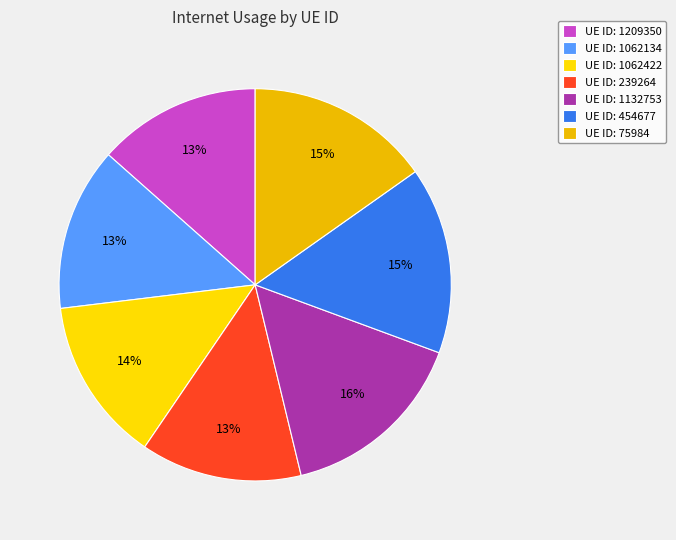

Which slice is the smallest?

239264